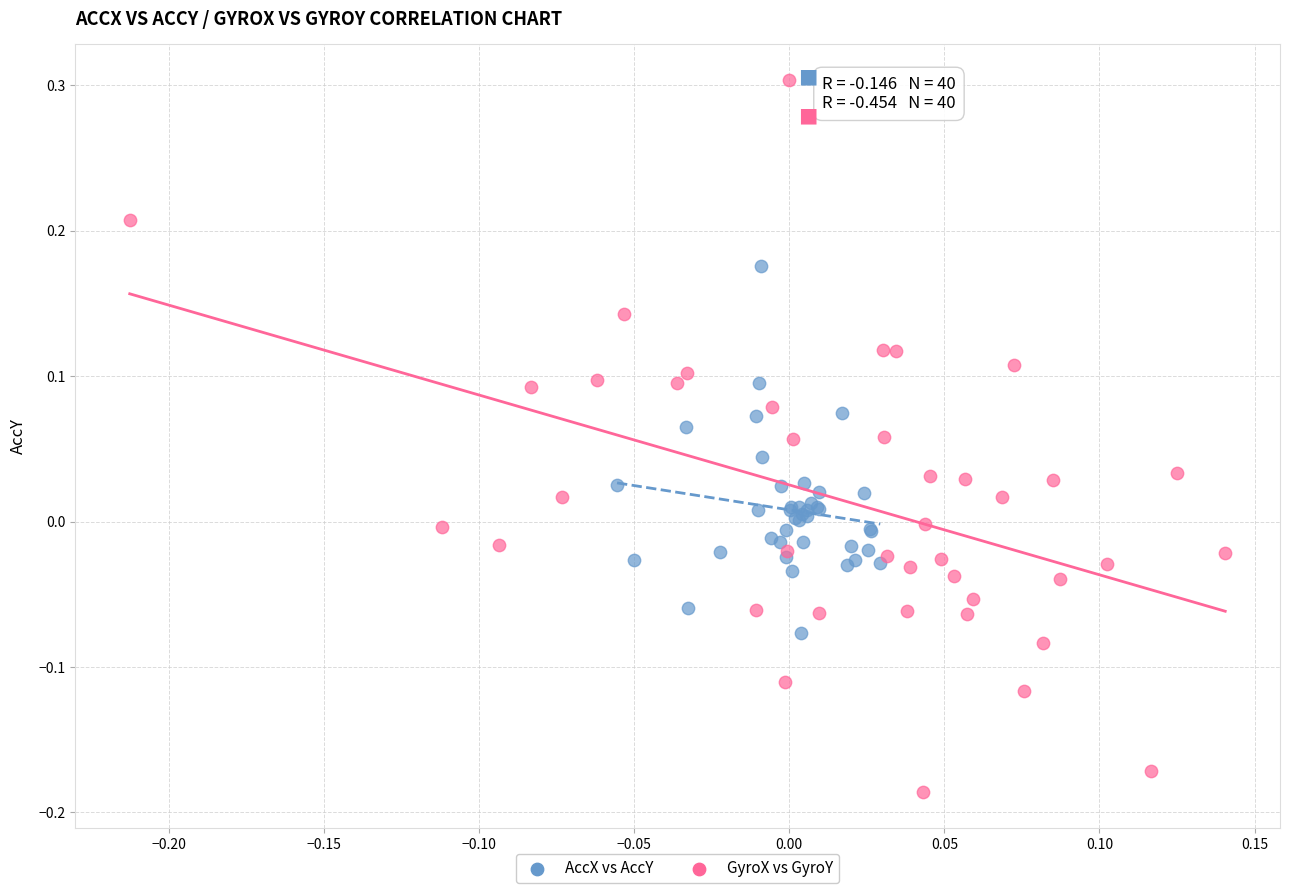

Which series contains the highest Y value?

GyroX vs GyroY